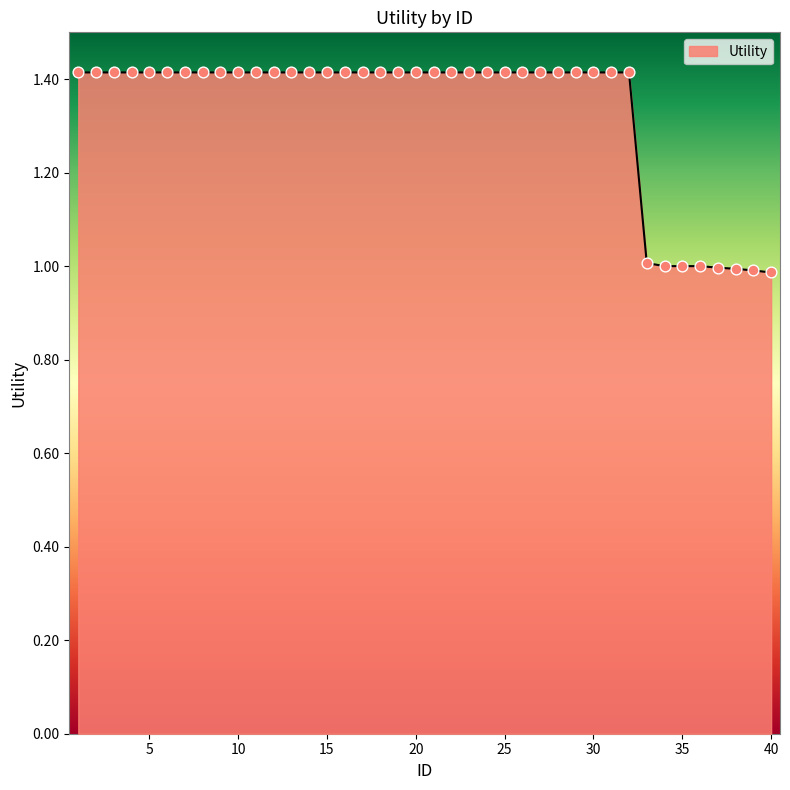

What is the difference between the maximum and minimum values?

0.4